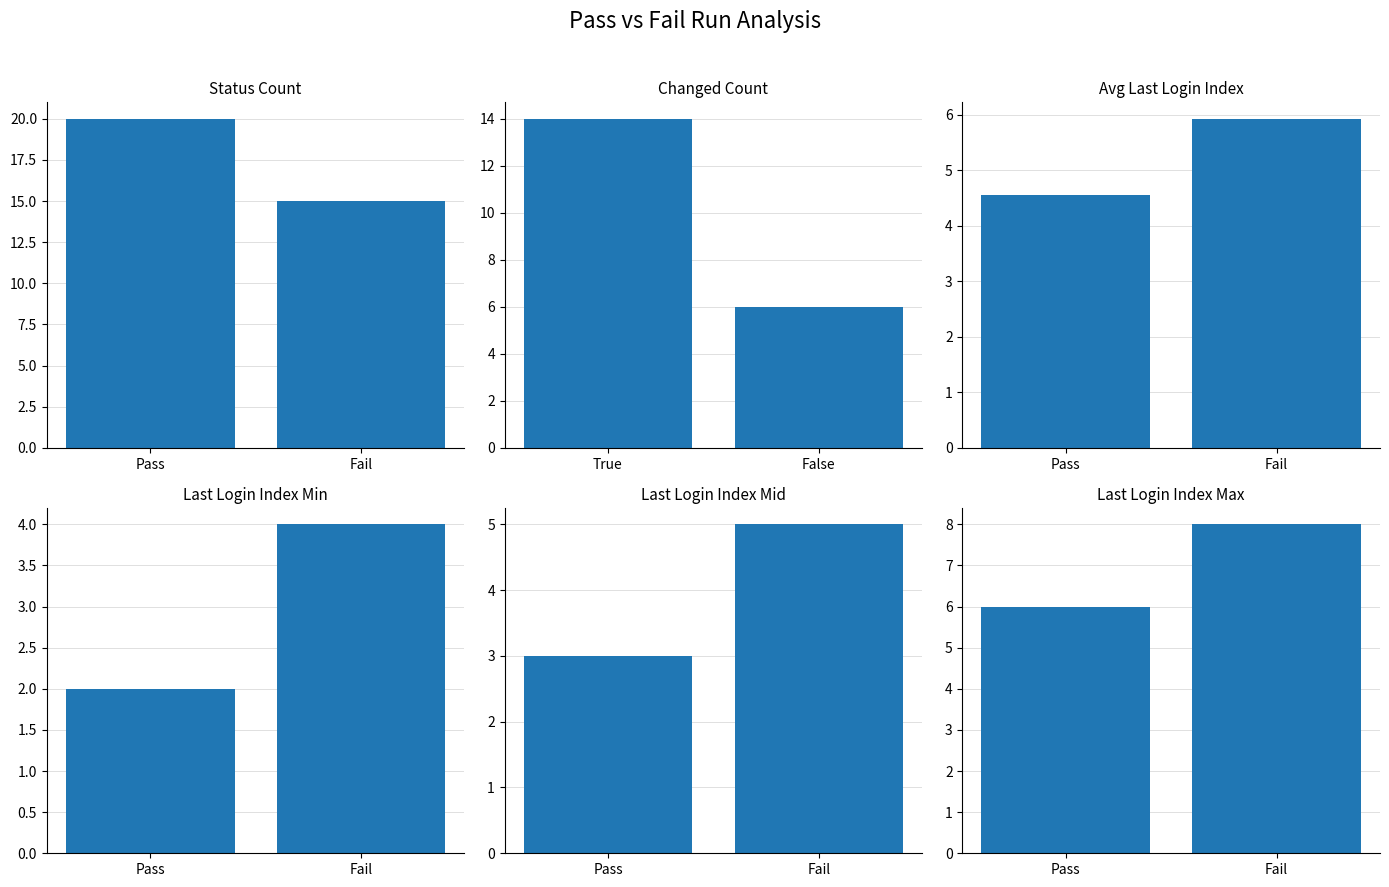

What is the label of the 2nd bar from the right?

Pass